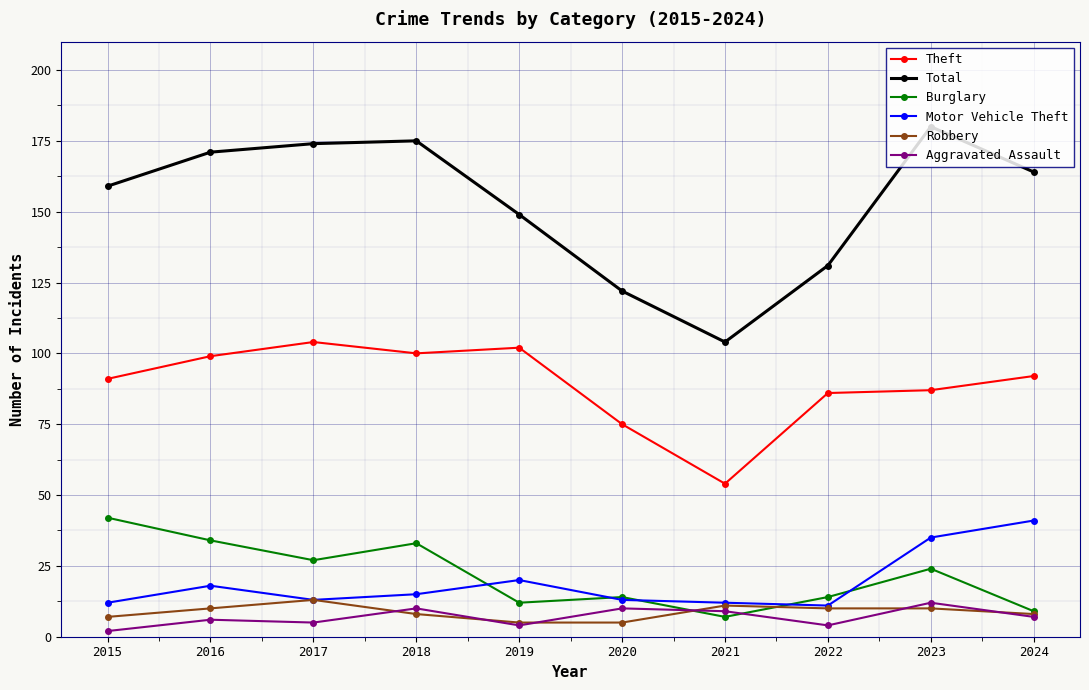

True or false: Burglary has more than 1 interior local peaks.

True